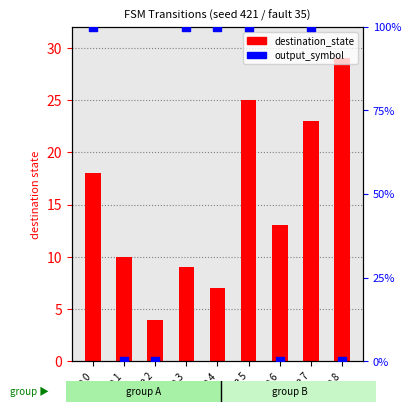

Which series has the largest Y range (max minus min)?

destination_state